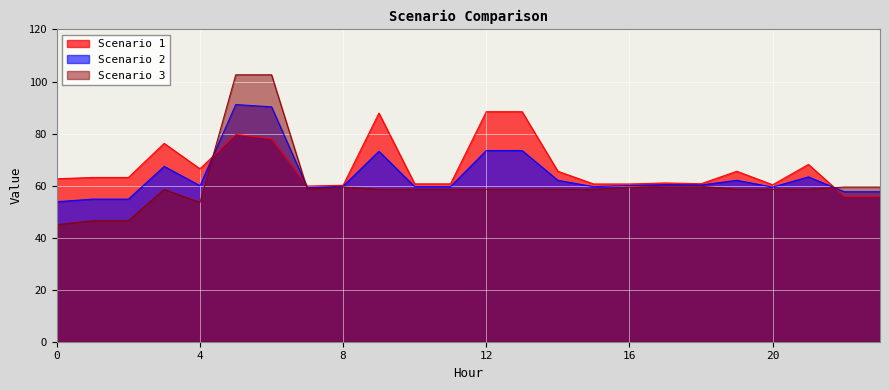

Which series has the widest spread of values?

Scenario 3